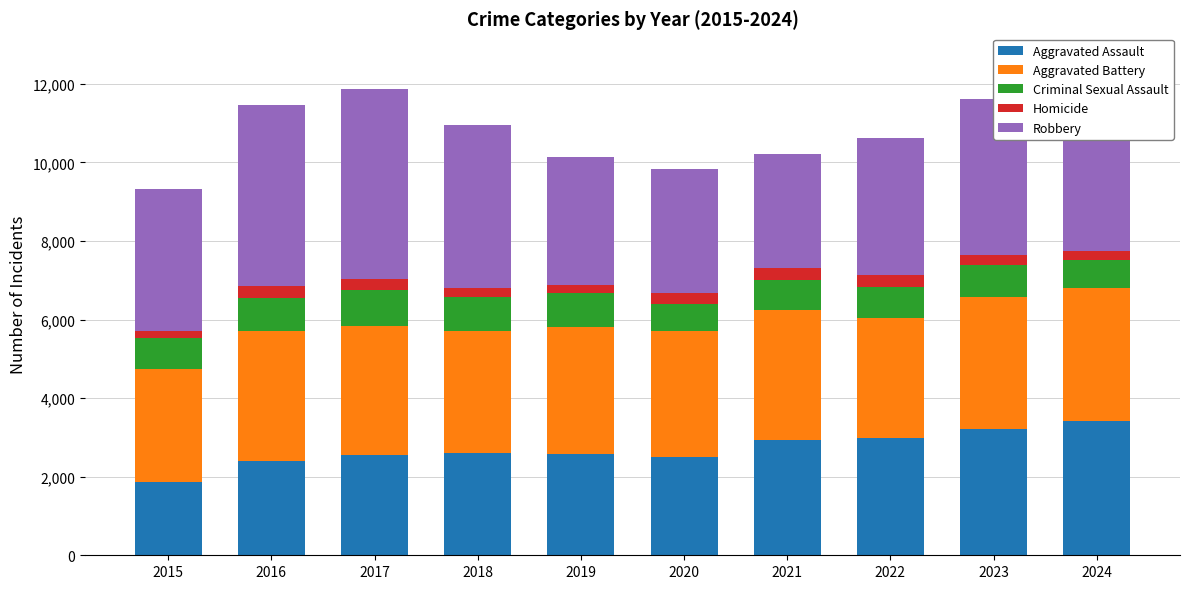

What is the difference between the maximum and minimum values in the Aggravated Assault series?

1550